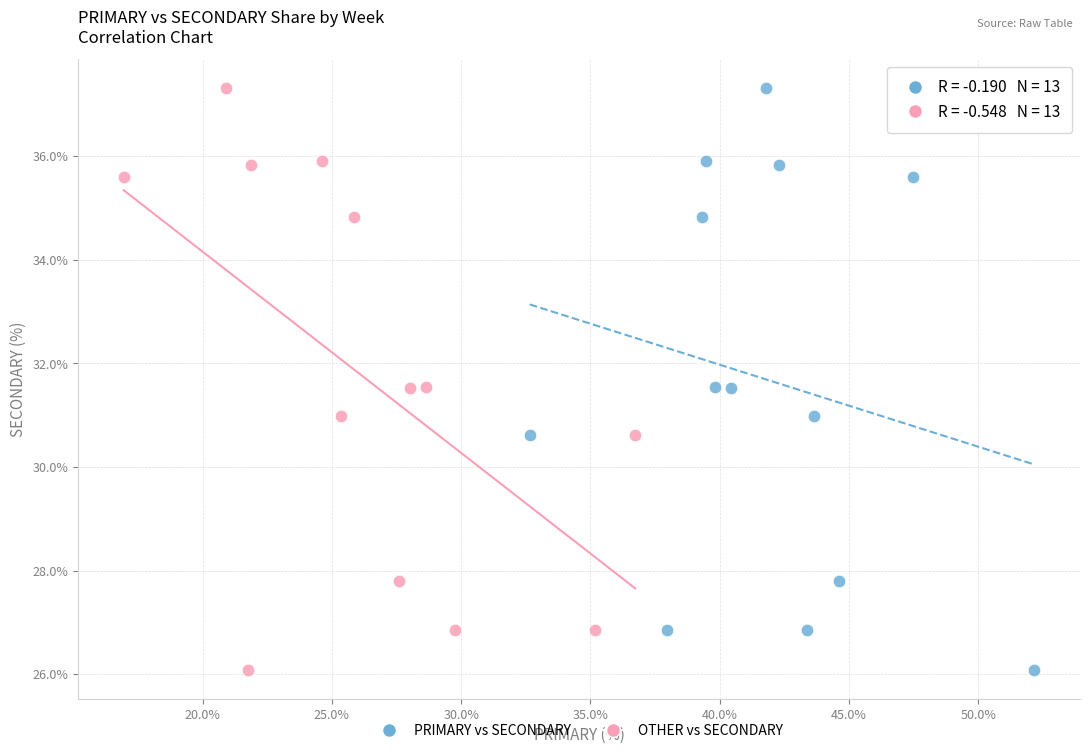

What are all the series names shown in the legend?

PRIMARY vs SECONDARY, OTHER vs SECONDARY